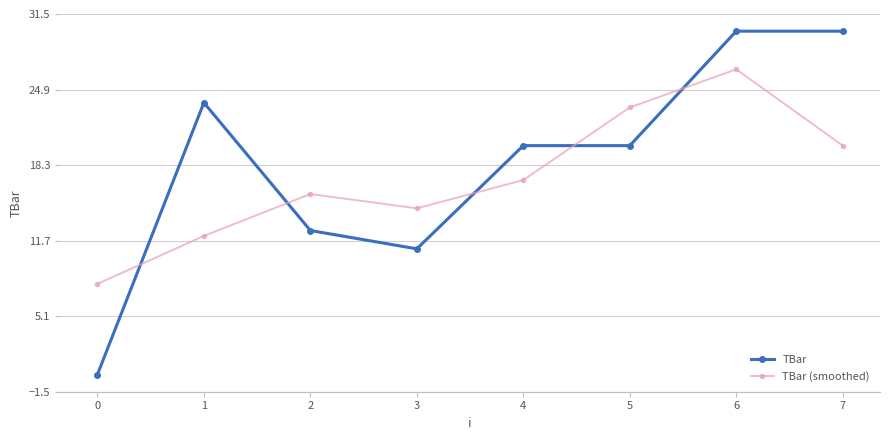

What is the spread (max minus min) of values at 5?

3.3